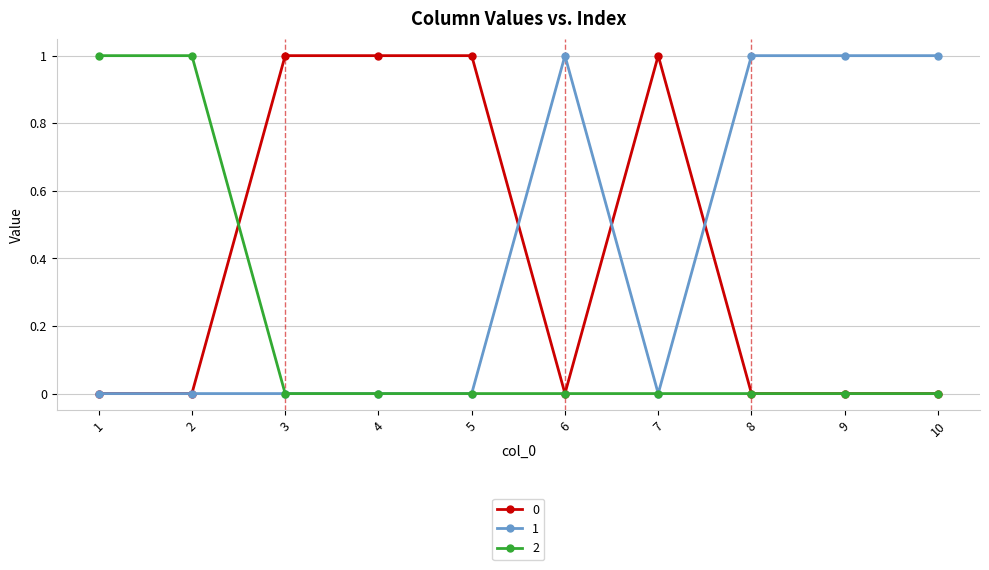

The 2 series shows 0 at 5. True or false?

True